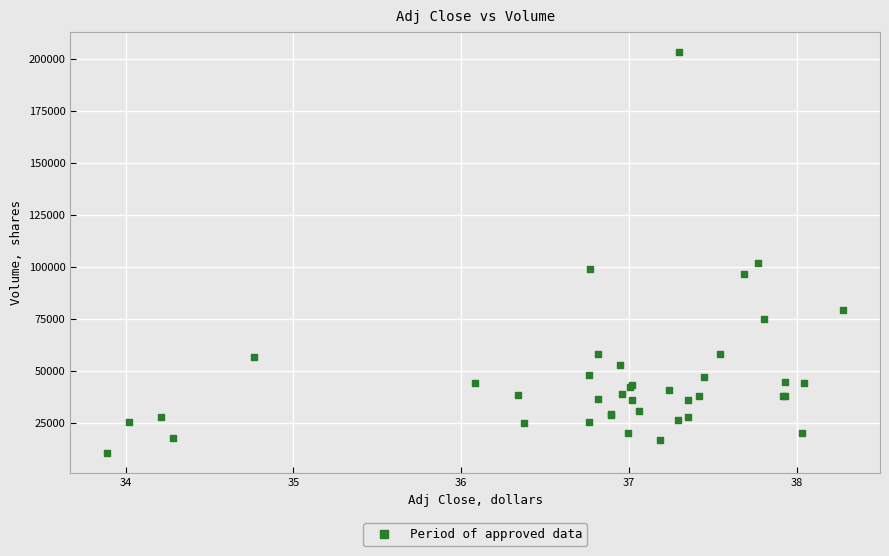

What Y value in the scatter plot is closest to 107050?

102100